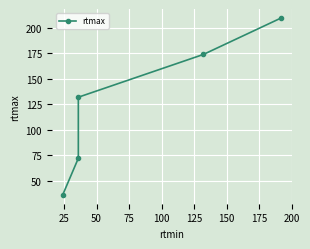

Does the chart display data point markers on the line(s)?

Yes